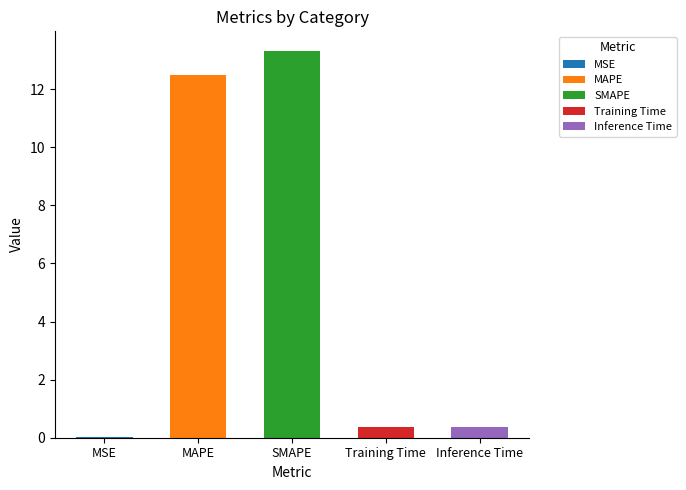

Reading left to right, extract all data points from this chart.

0.0	12.5	13.3	0.4	0.4